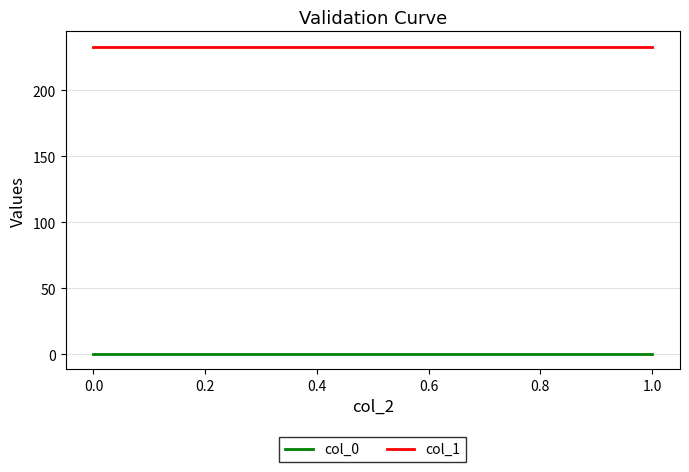

How many lines are shown in the chart?

2